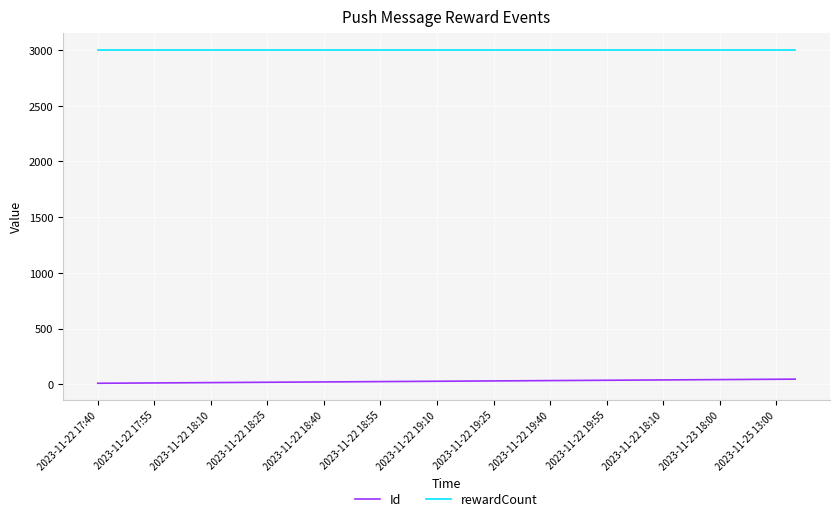

What is the greatest value displayed?

3000